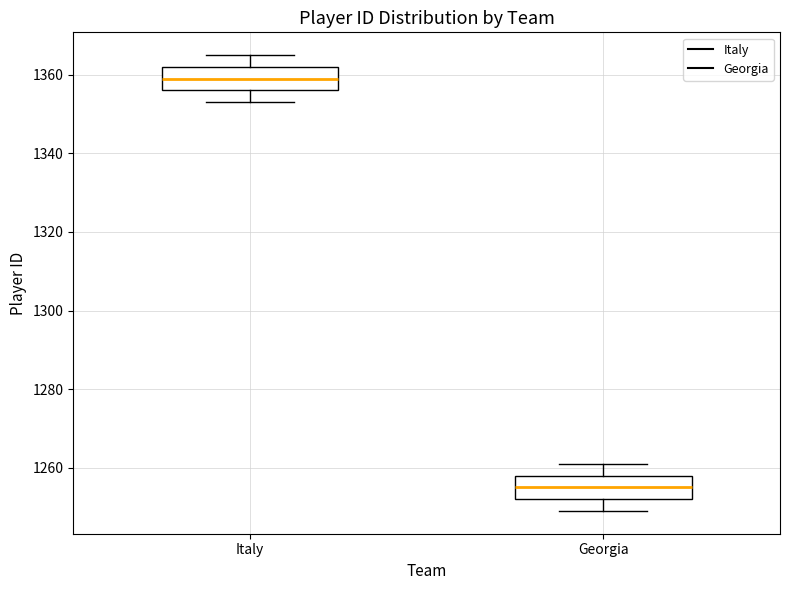

Reading left to right, read every box against the y-axis: the position of its median line, the range the box covers, and the ends of its whiskers. The values are not printed on the chart, so give them approximately, as read against the axis.

Italy: median 1360, box 1356 to 1362, whiskers 1354 to 1366
Georgia: median 1256, box 1252 to 1258, whiskers 1250 to 1262